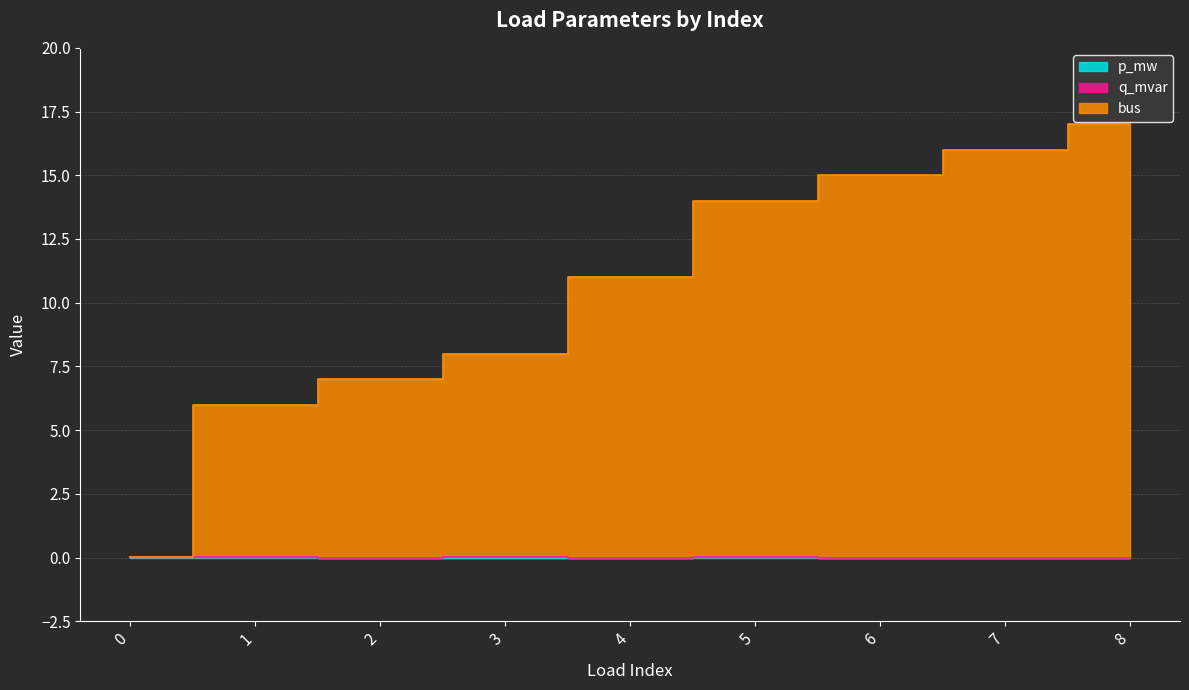

What is the sum of all bus values?

94.0